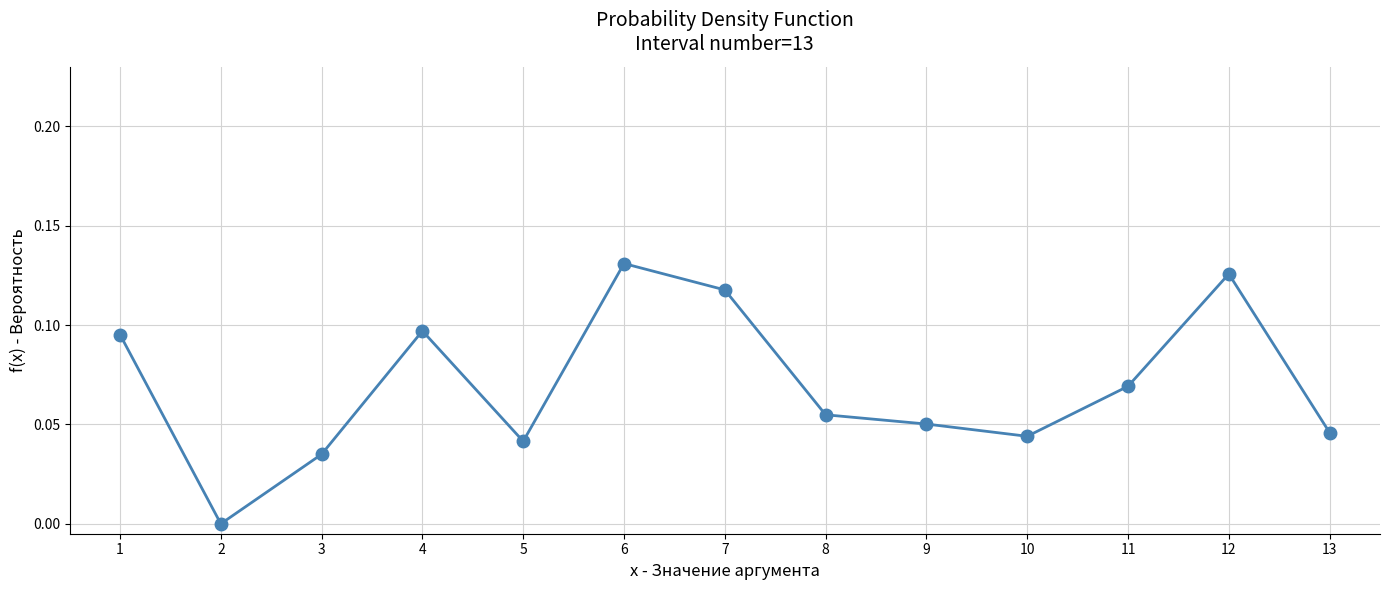

Count the values in the range 0 to 1.

13